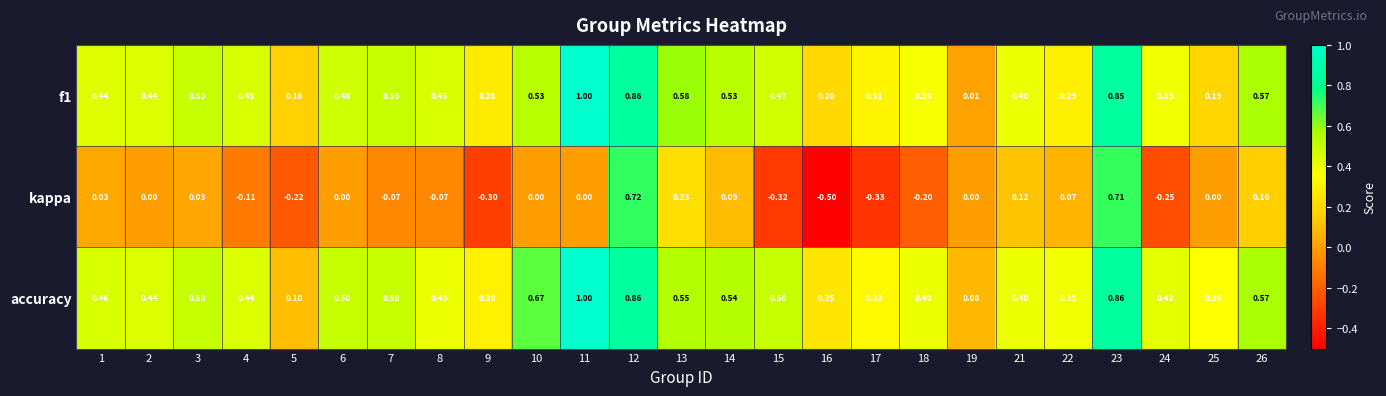

Which series has the largest total across all categories?

accuracy